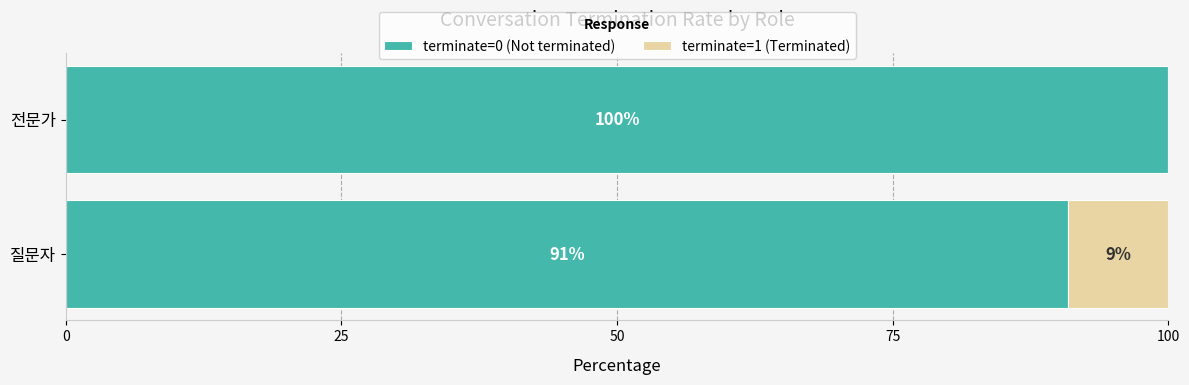

At which label does terminate=0 (Not terminated) reach its peak?

전문가